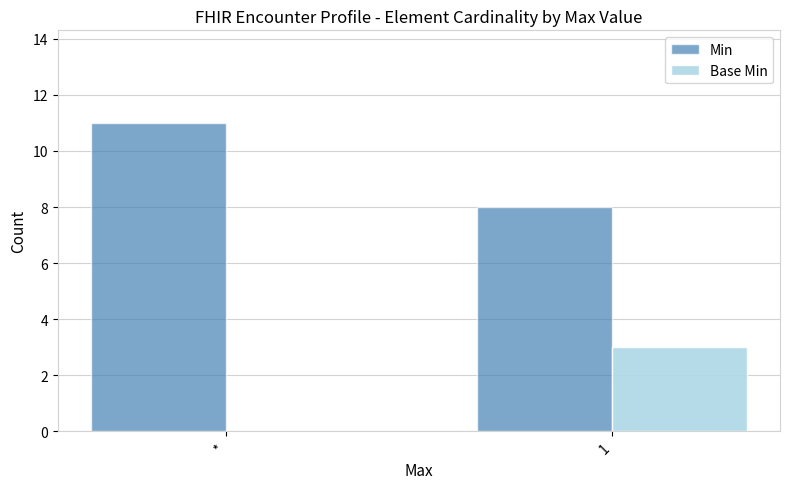

Where is Min nearest to the value 9?

1